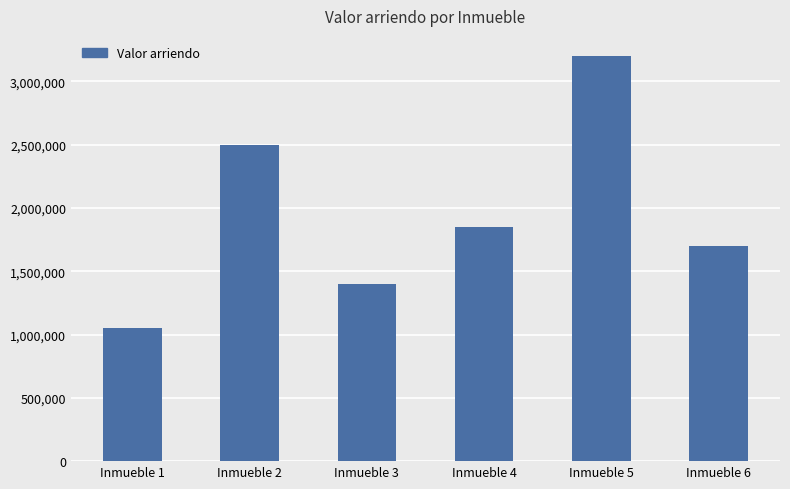

What is the difference between the maximum and minimum values?

2150000